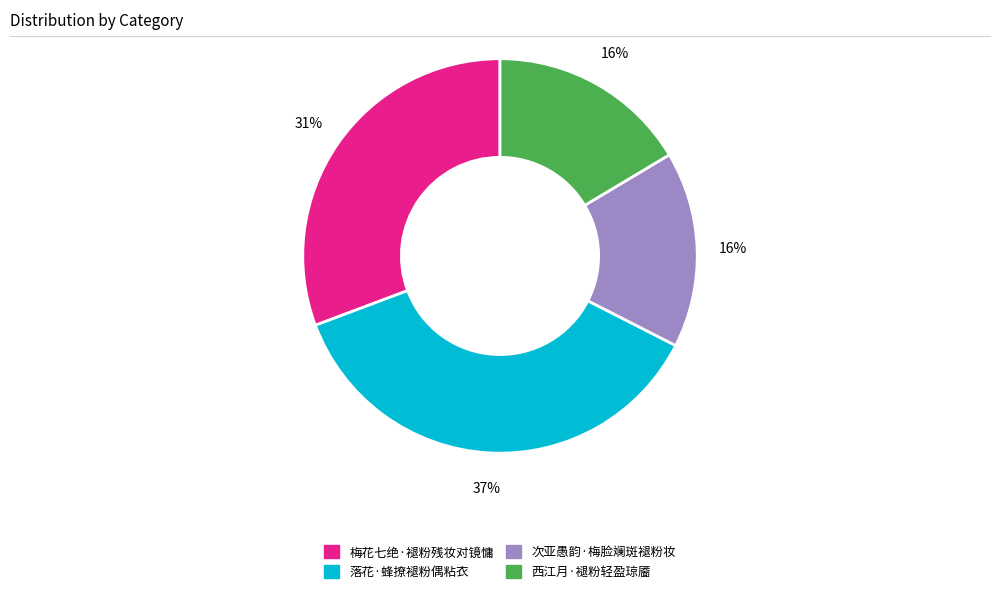

Approximately how many times larger is the value at 西江月·褪粉轻盈琼靥 compared to 落花·蜂撩褪粉偶粘衣?

0.4